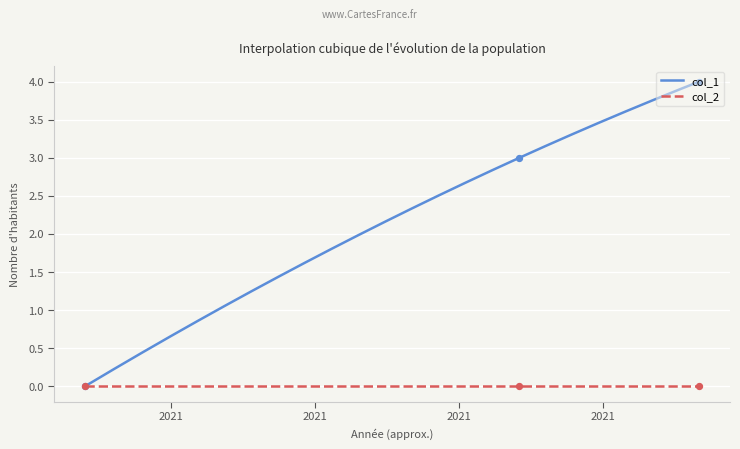

What is the change in value from 1603759433 to 1610497050?

+4